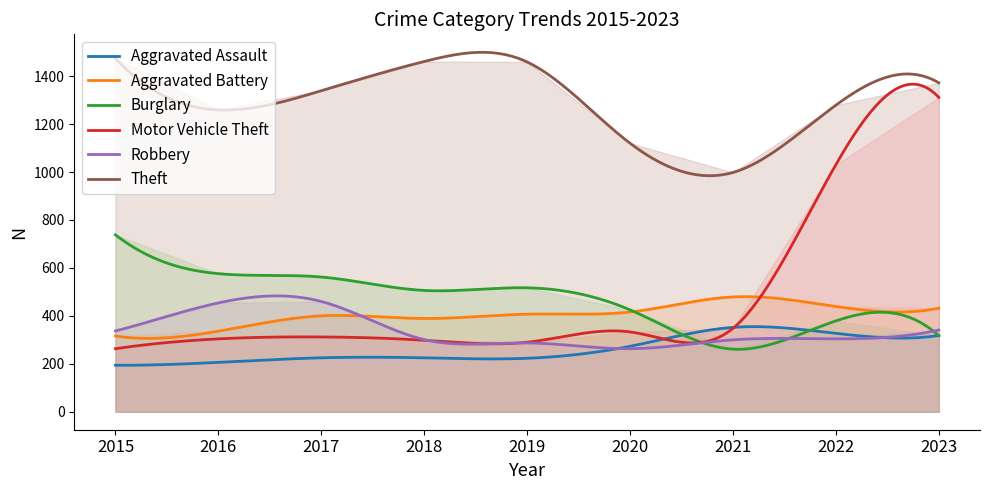

What is the difference between the Theft values at 2023 and 2021?

374